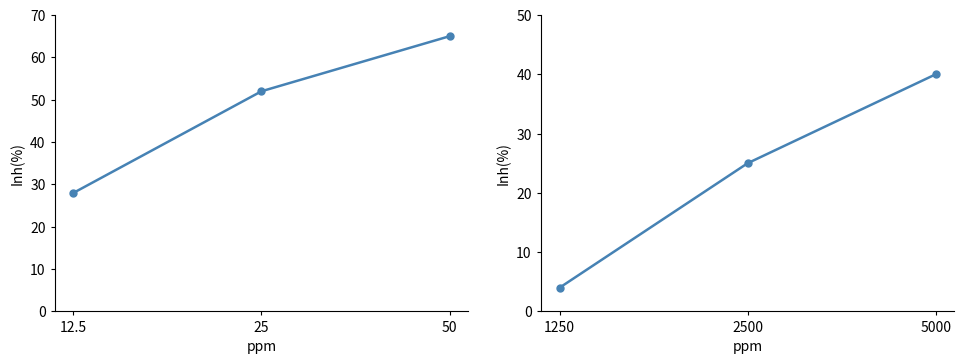

Reading left to right, extract all data points from this chart.

Odd_H_FT: 28	52	65
Odd_A_FT: 4	25	40